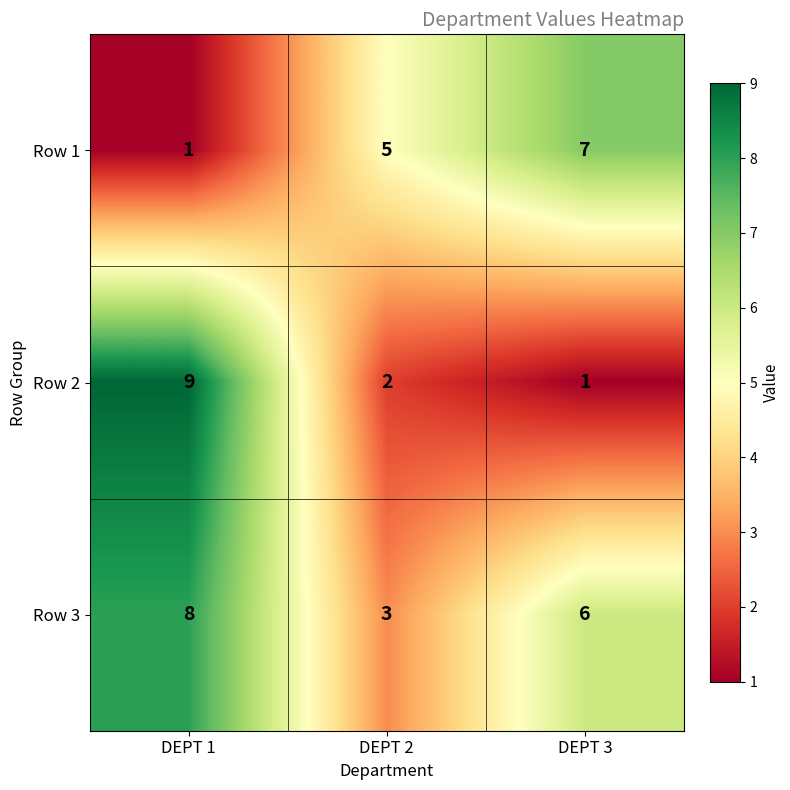

How many categories are shown in the chart?

3